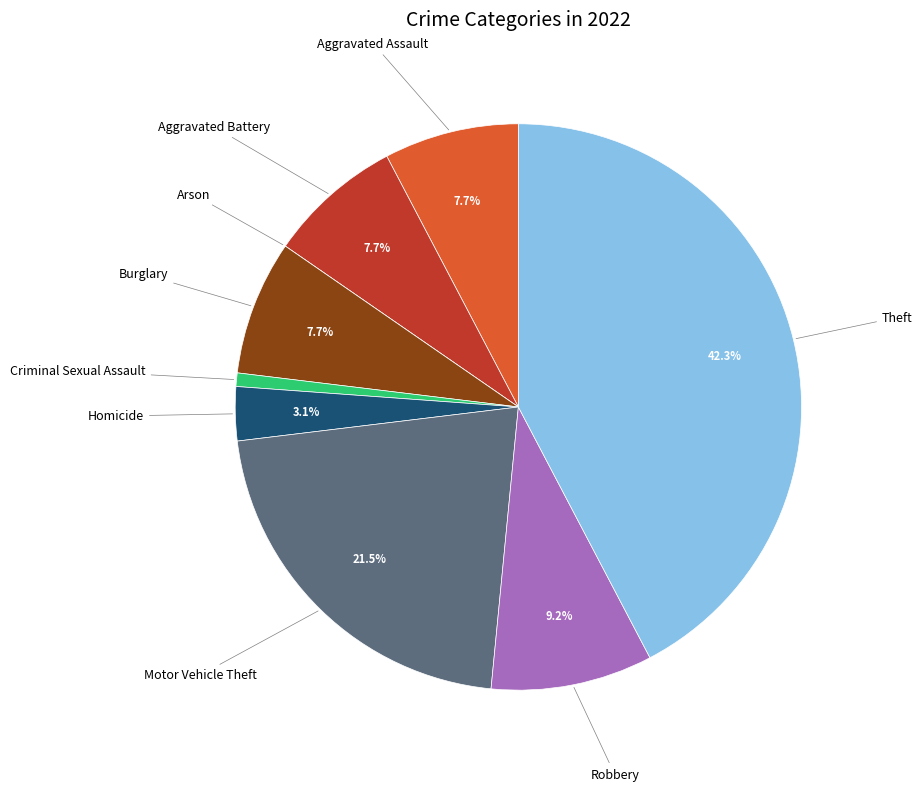

Does any single category account for the majority?

No